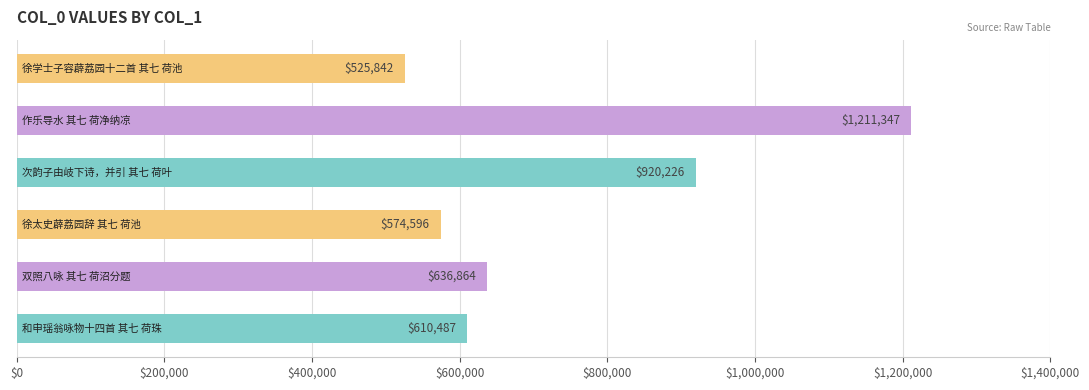

What is the difference between the maximum and minimum values?

685505